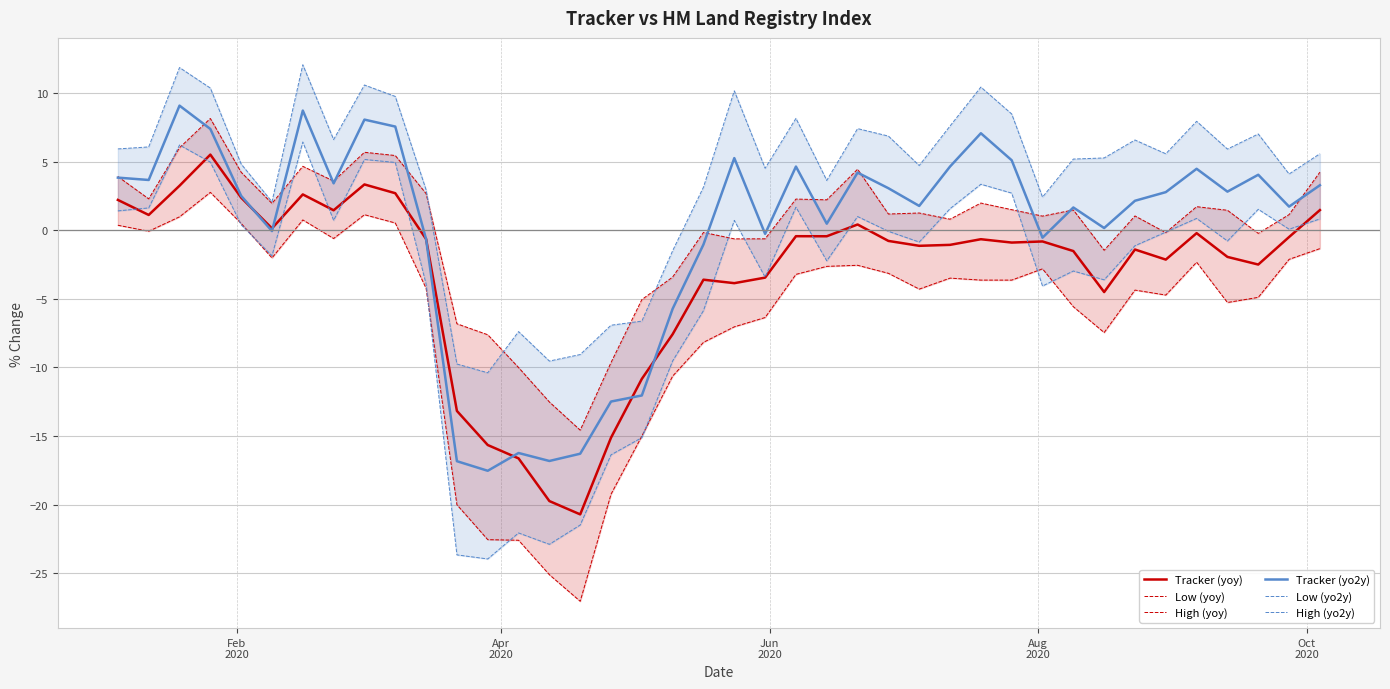

What is the difference between the second highest and second lowest values in the High (yo2y) series?

21.6